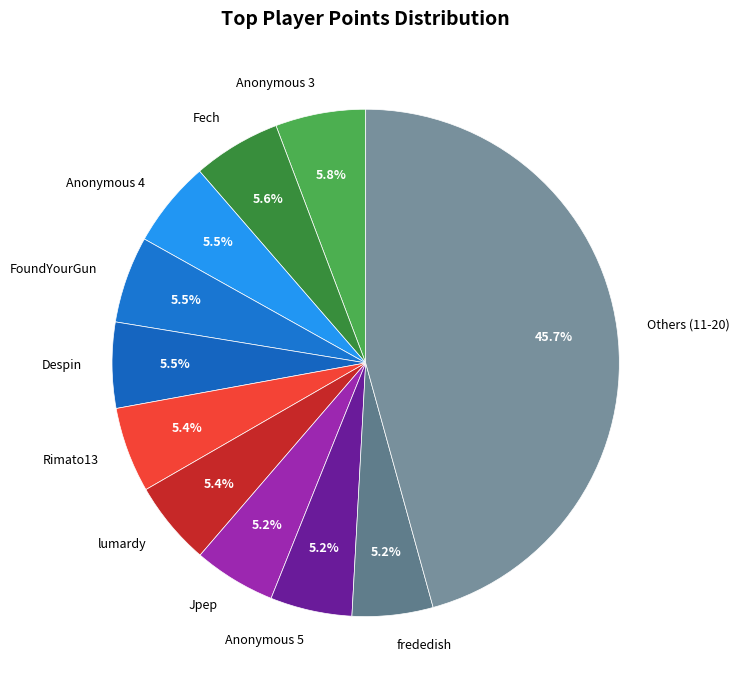

Does any single category account for the majority?

No